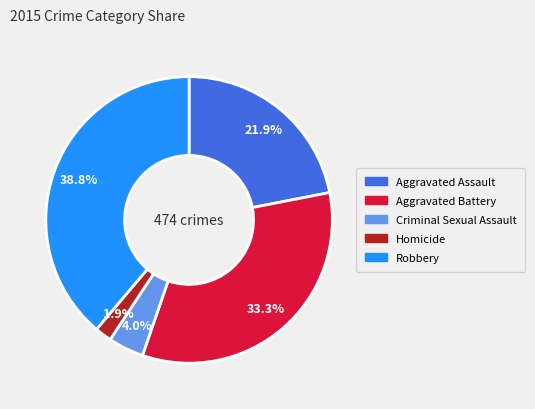

Which has a higher value, Robbery or Aggravated Battery?

Robbery